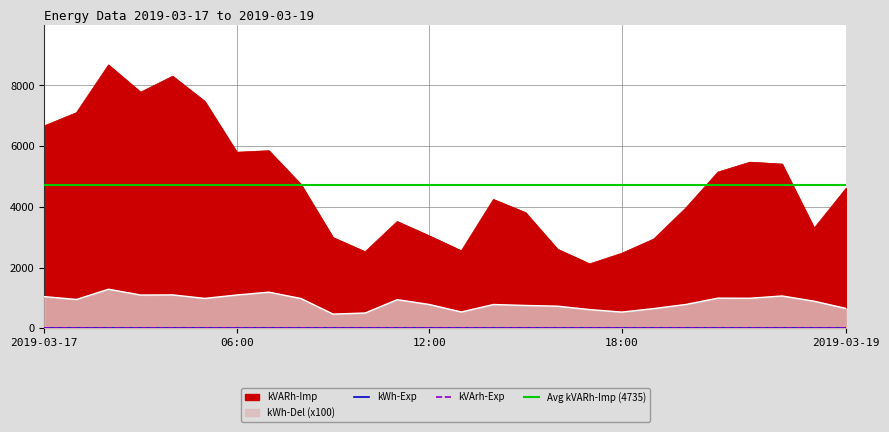

True or false: kVARh-Imp and kWh-Del intersect in this chart.

False